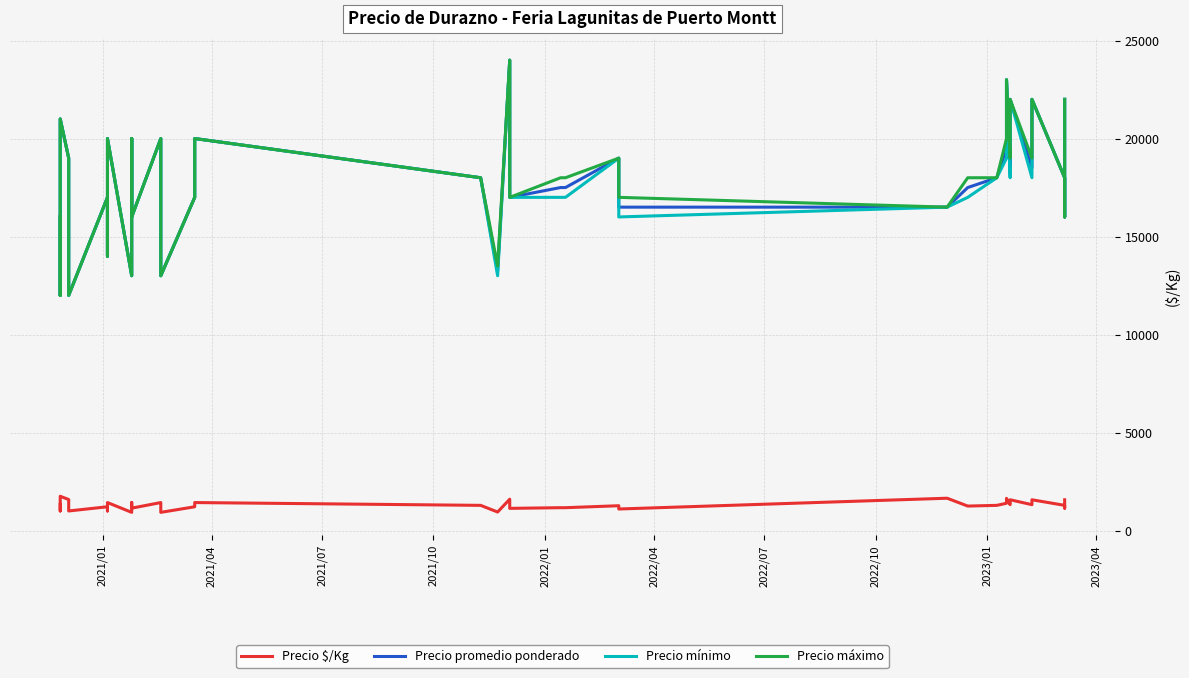

Count the number of data series in this chart.

4